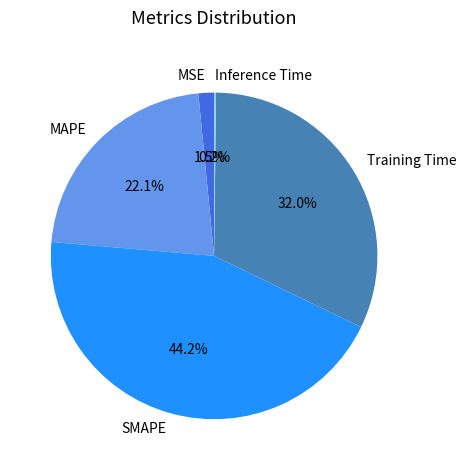

What percentage is NOT represented by Training Time?

68.0%